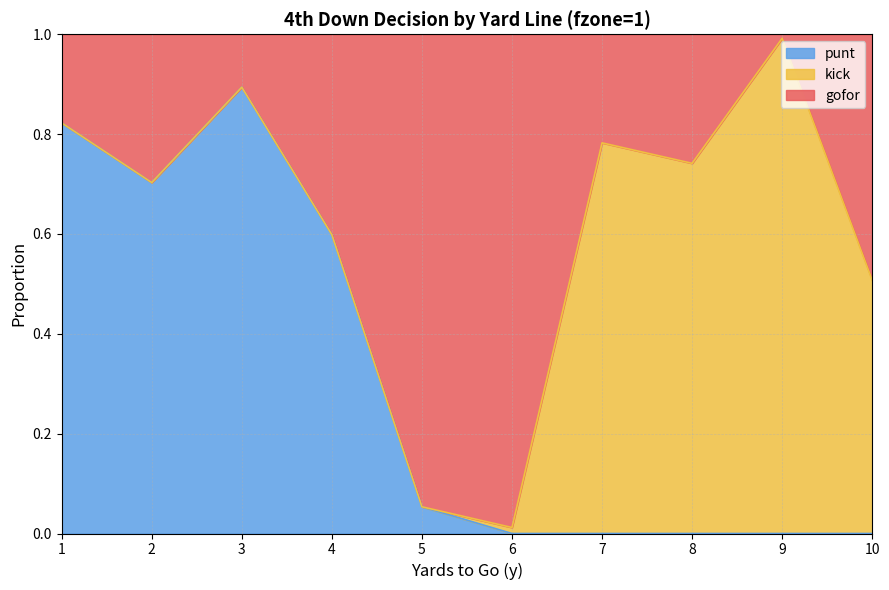

Is it true that punt equals 0.0 at 9?

True